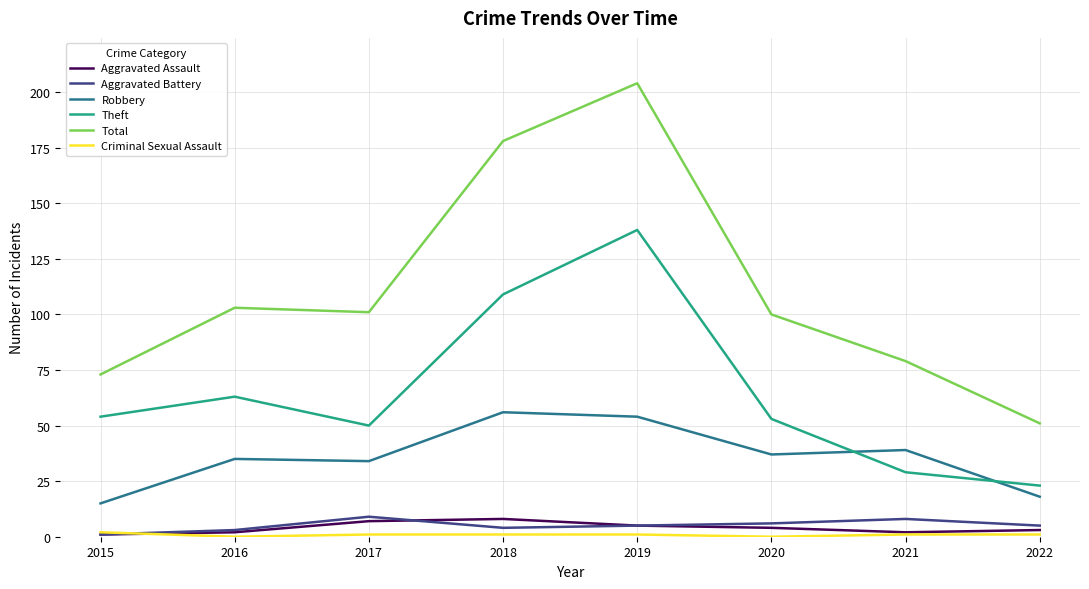

Is the value of Total at 2015 greater than the value of Aggravated Battery at 2018?

Yes